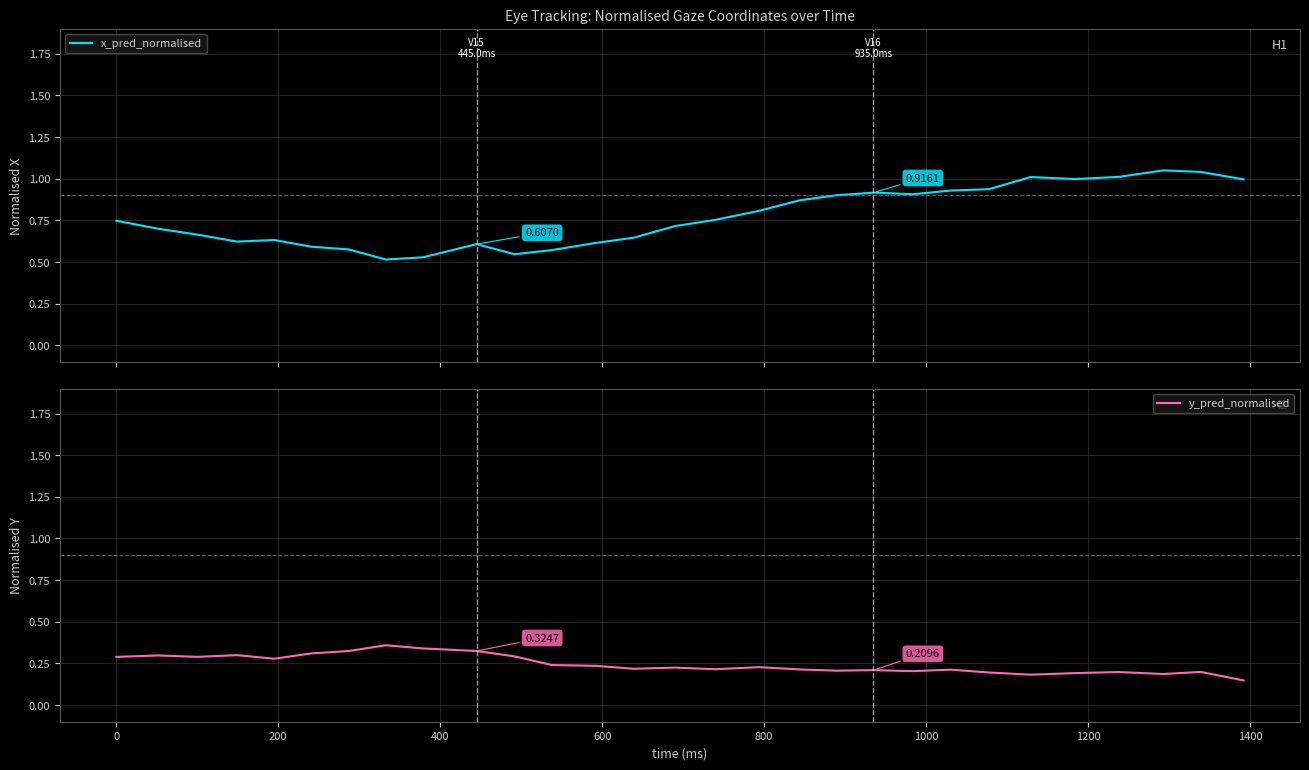

What is the value of the x_pred_normalised point at the 15th from the left?

0.7